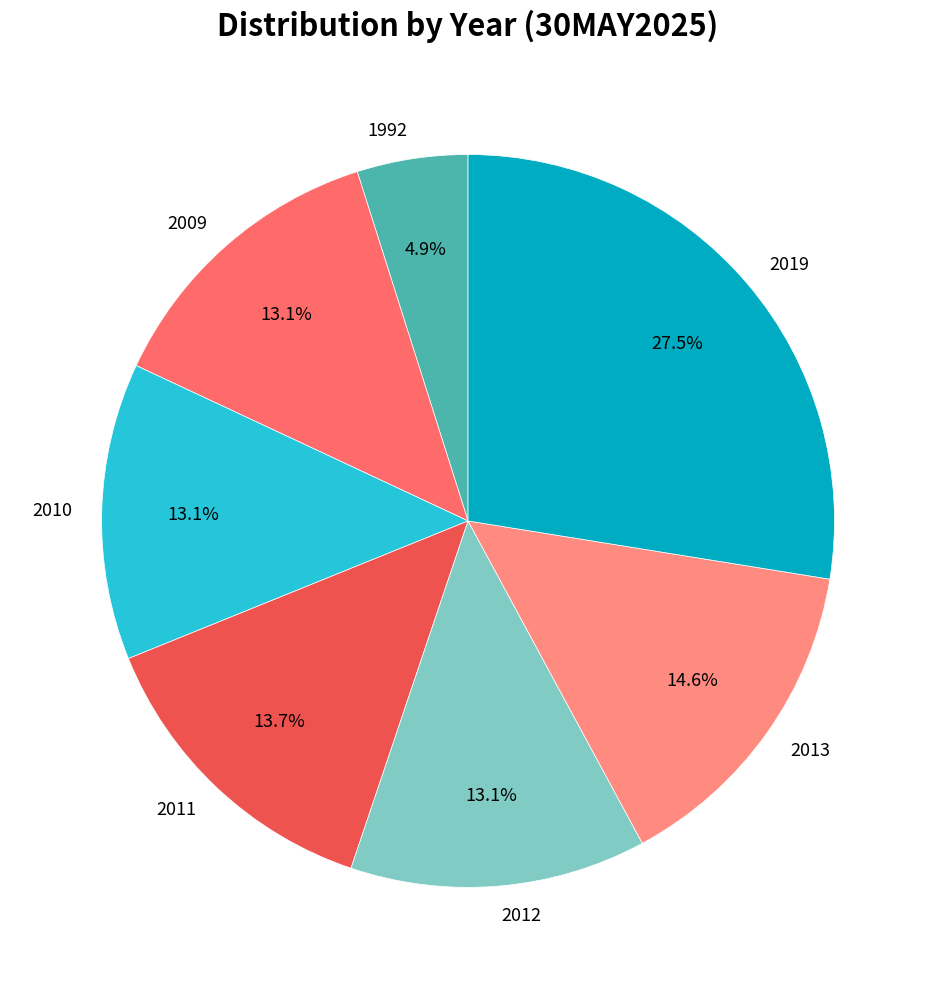

Which category has the biggest portion of the pie?

2019